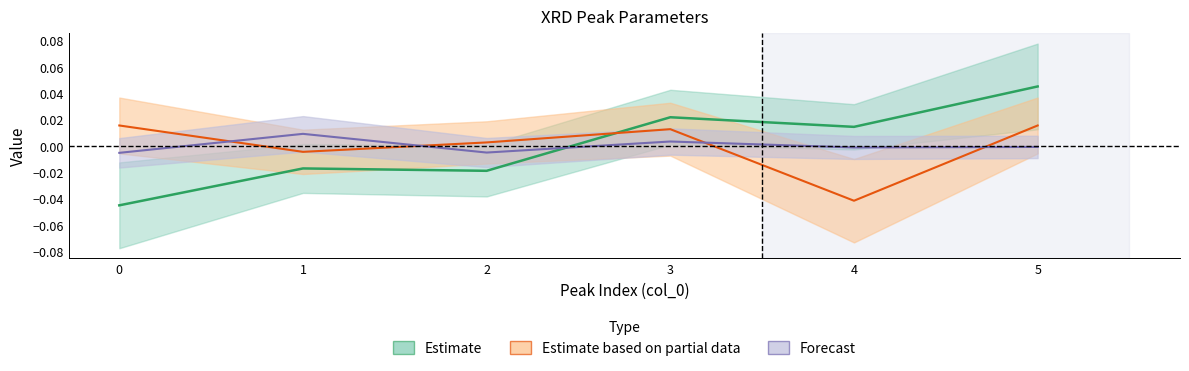

How many data points does each series have?

6